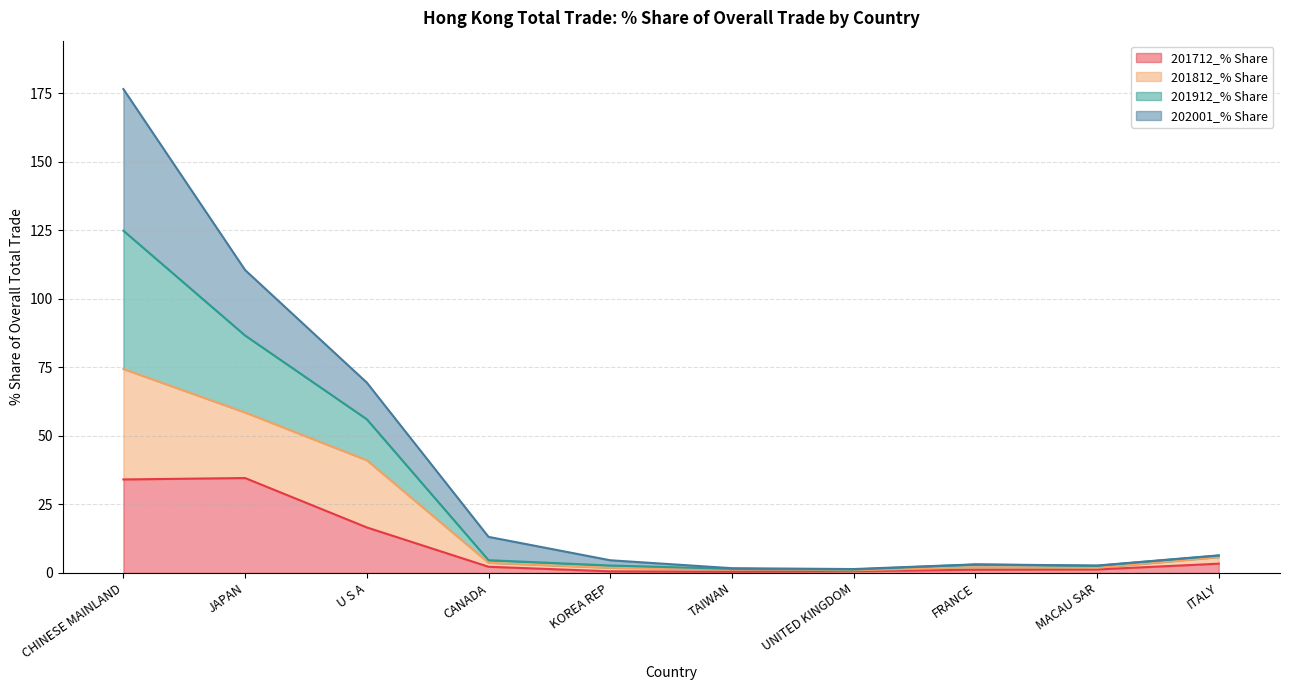

What position from the right is U S A?

8